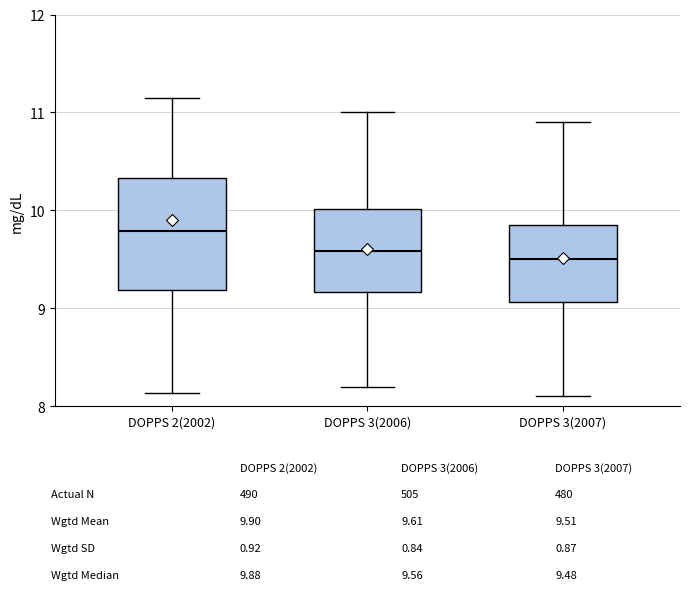

Reading left to right, transcribe this box plot: for each box, give where its median line is, the range the box spans, and where its two whiskers end, as read against the y-axis. The values are not printed on the chart, so give them approximately, as read against the axis.

DOPPS 2(2002): median 9.8, box 9.2 to 10.3, whiskers 8.1 to 11.2
DOPPS 3(2006): median 9.6, box 9.2 to 10.0, whiskers 8.2 to 11.0
DOPPS 3(2007): median 9.5, box 9.1 to 9.8, whiskers 8.1 to 10.9